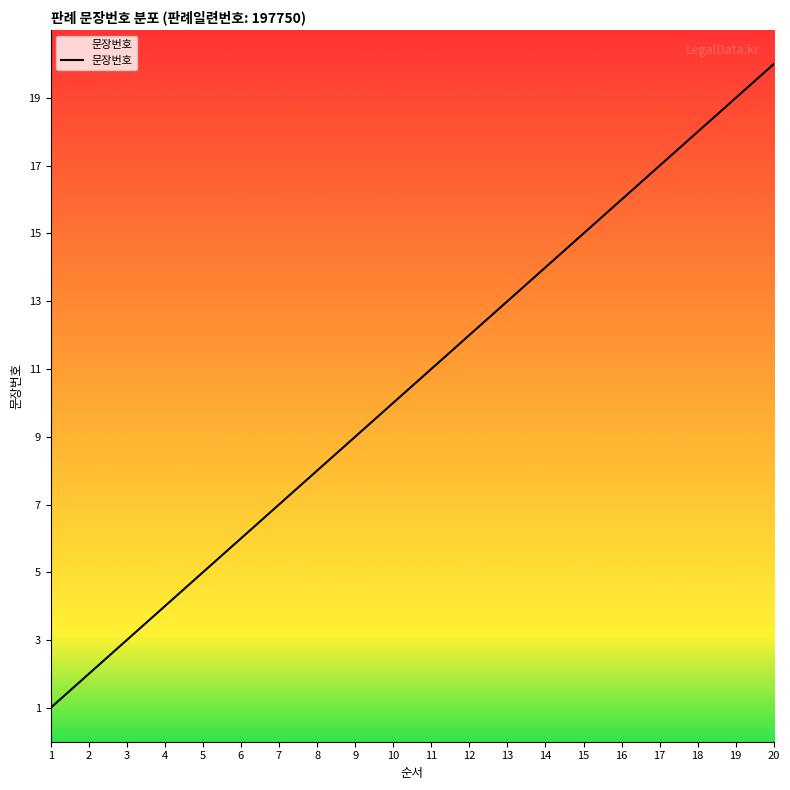

What is the maximum value shown in the chart?

20